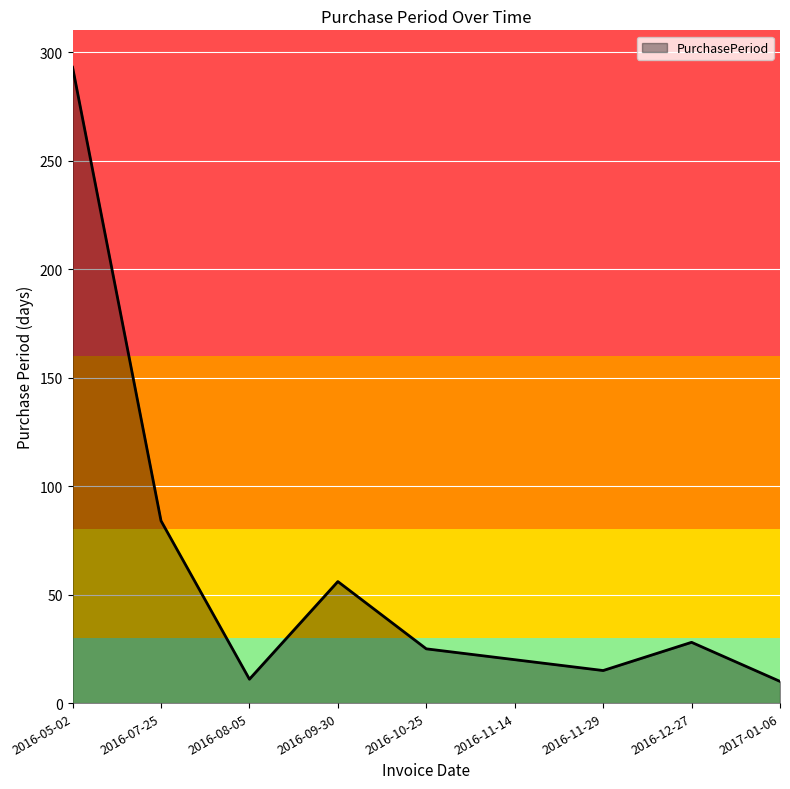

What is the change in value from 2016-07-25 to 2016-12-27?

-56